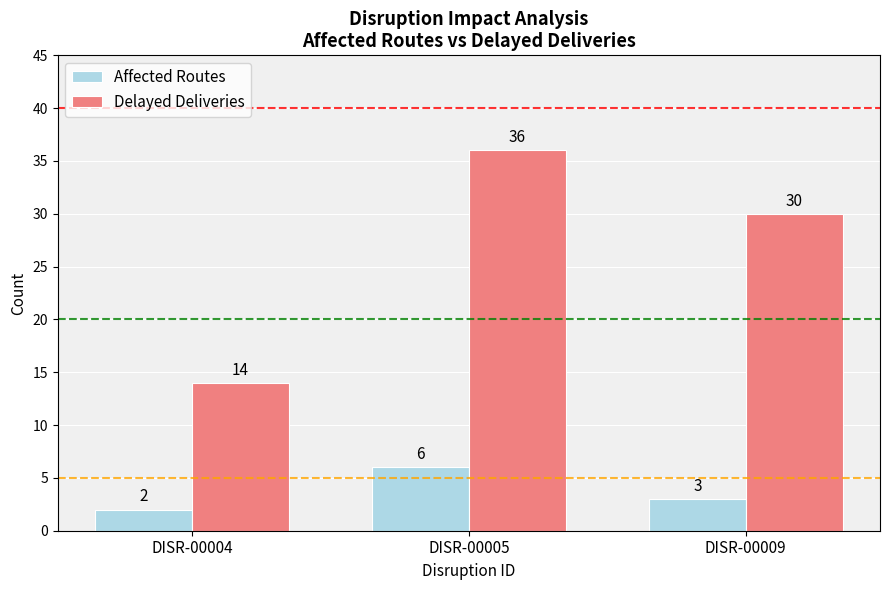

Which series has the largest total across all categories?

Delayed Deliveries